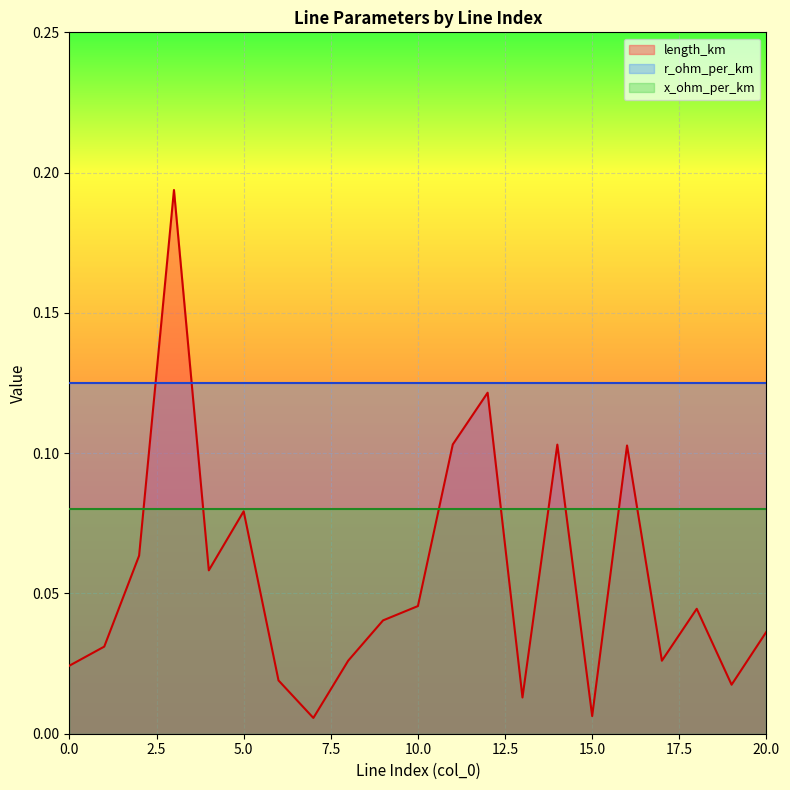

At which category is the sum across all series the highest?

3